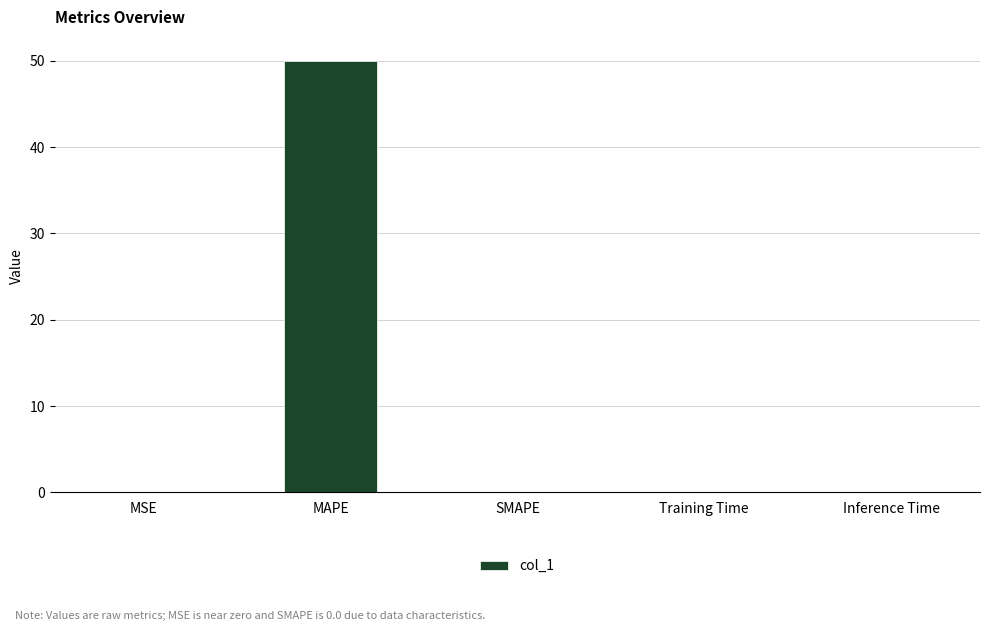

What is the approximate value at MAPE?

50.0